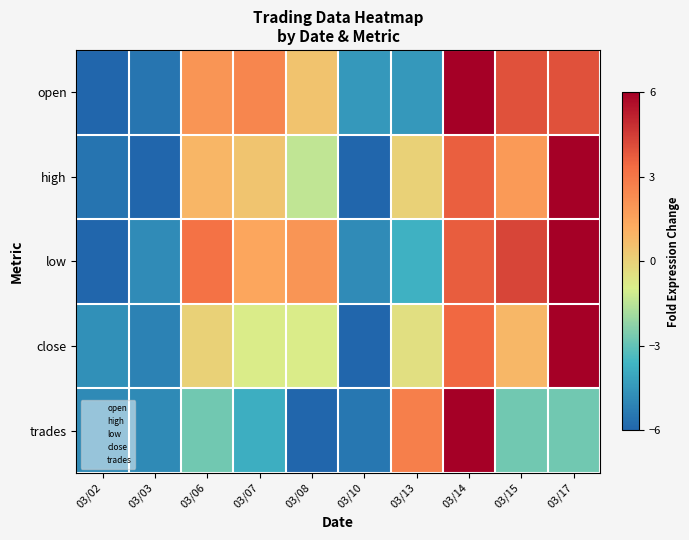

Which series has the largest total across all categories?

low